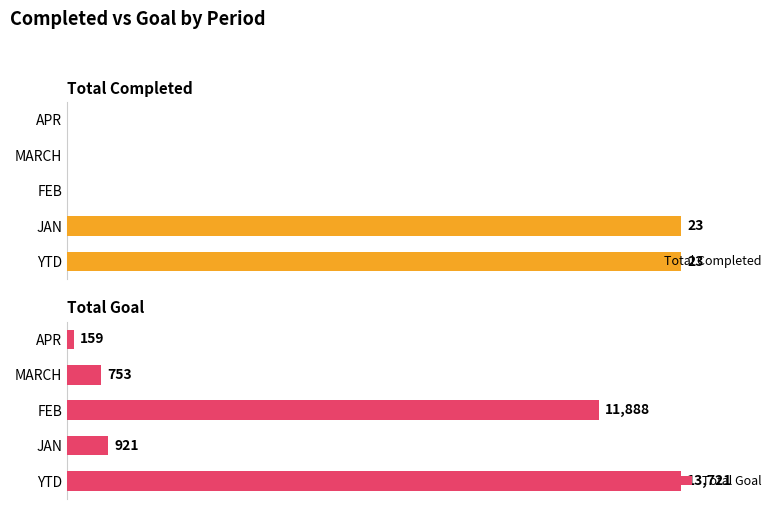

At how many categories does at least one series exceed 0?

5